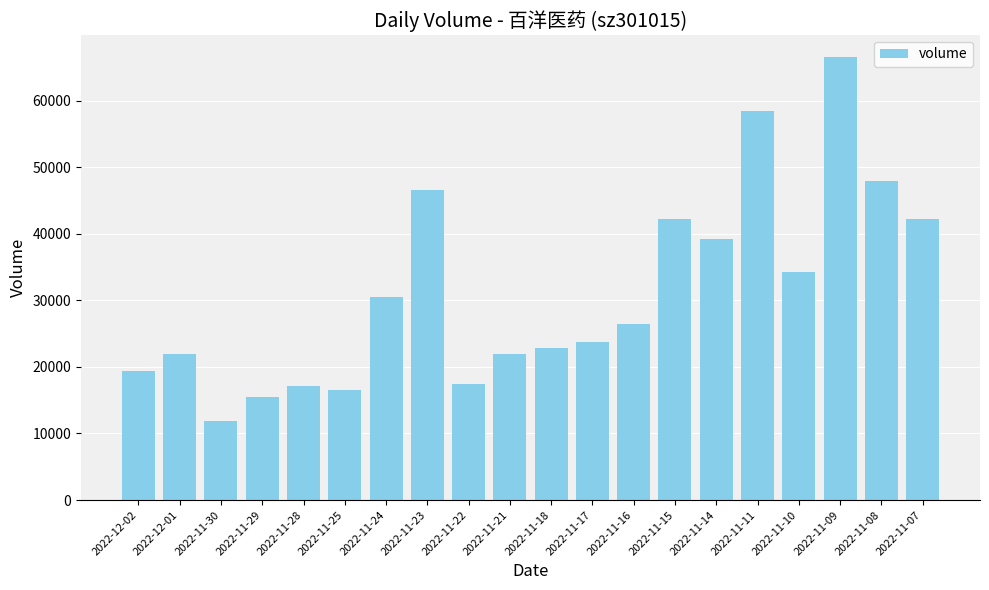

What is the change in value from 2022-12-01 to 2022-11-17?

+1708